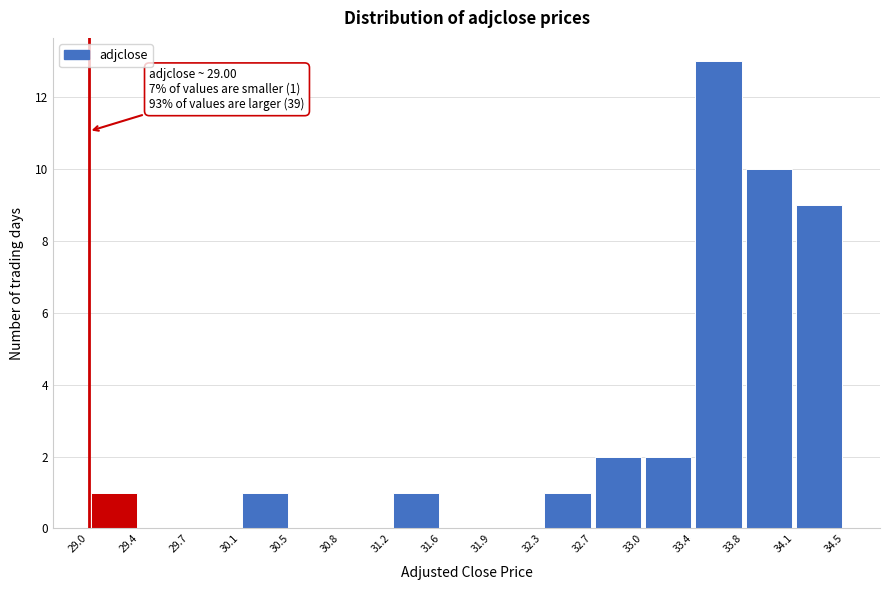

Which range on the x-axis has the tallest bar?

33.4 to 33.8